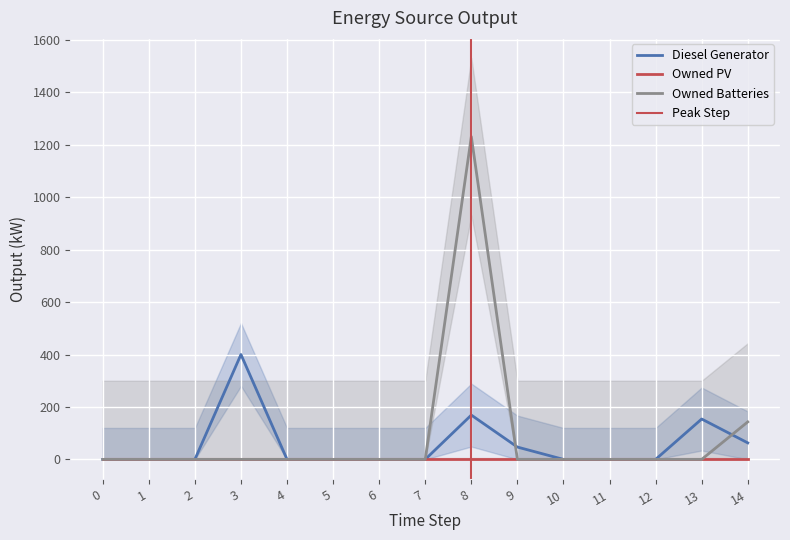

At how many categories does at least one series exceed 1188?

1